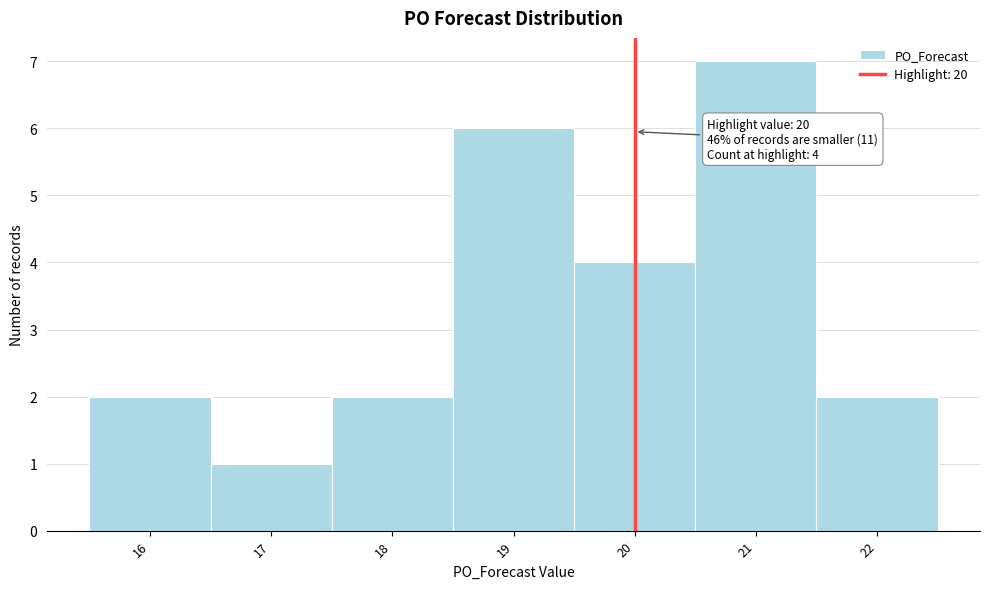

Over which range of the x-axis is the bar tallest?

20.5 to 21.5